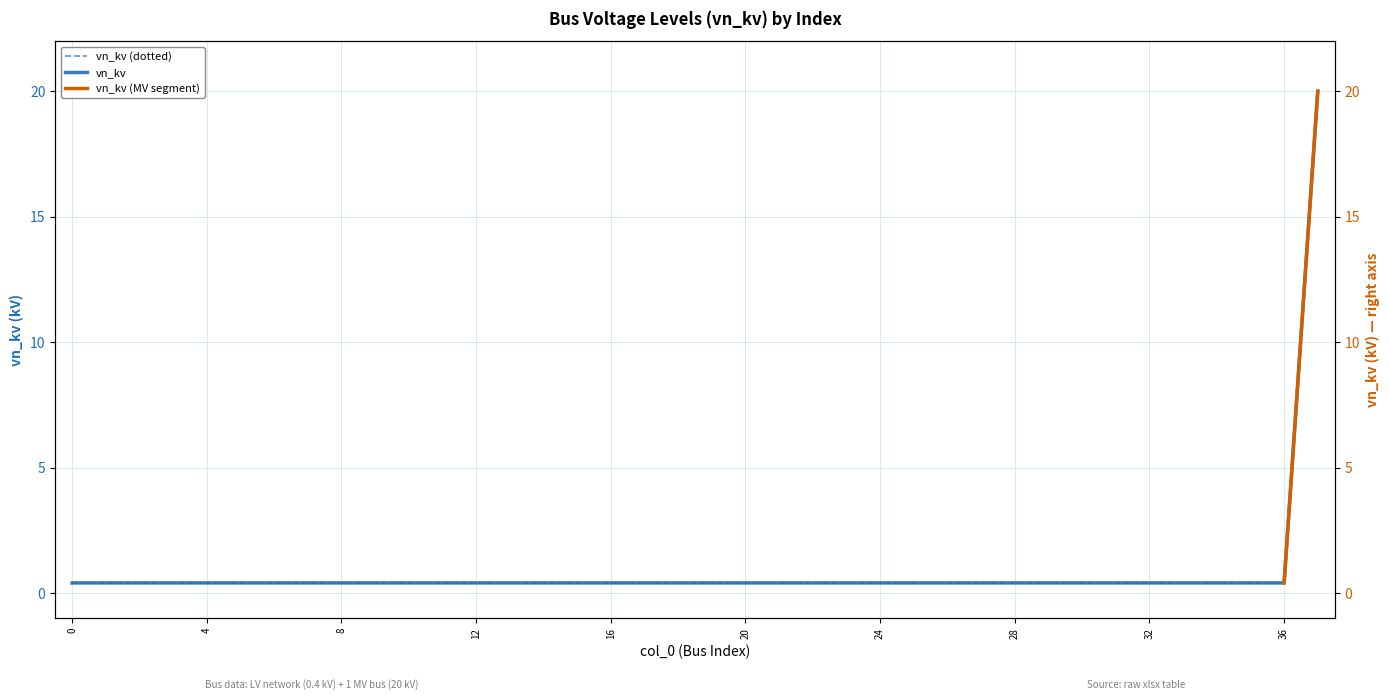

What is the difference between the maximum and minimum values?

19.6